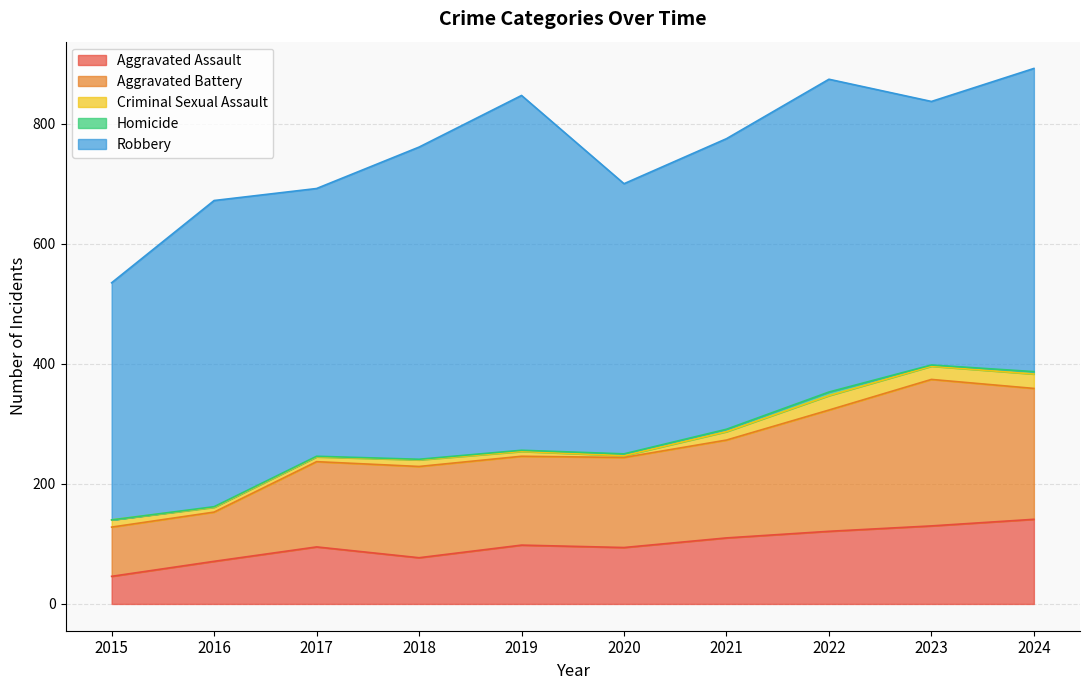

At which category does Aggravated Battery reach its first local valley?

2019